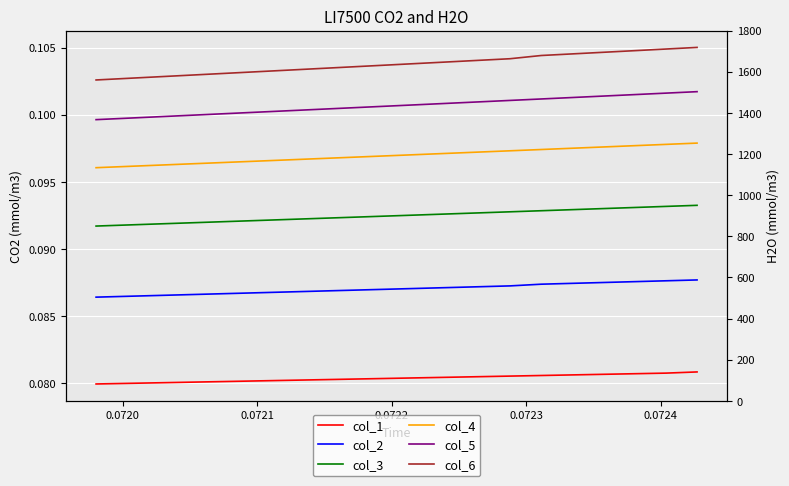

True or false: col_5 has more than 0 interior local peaks.

False